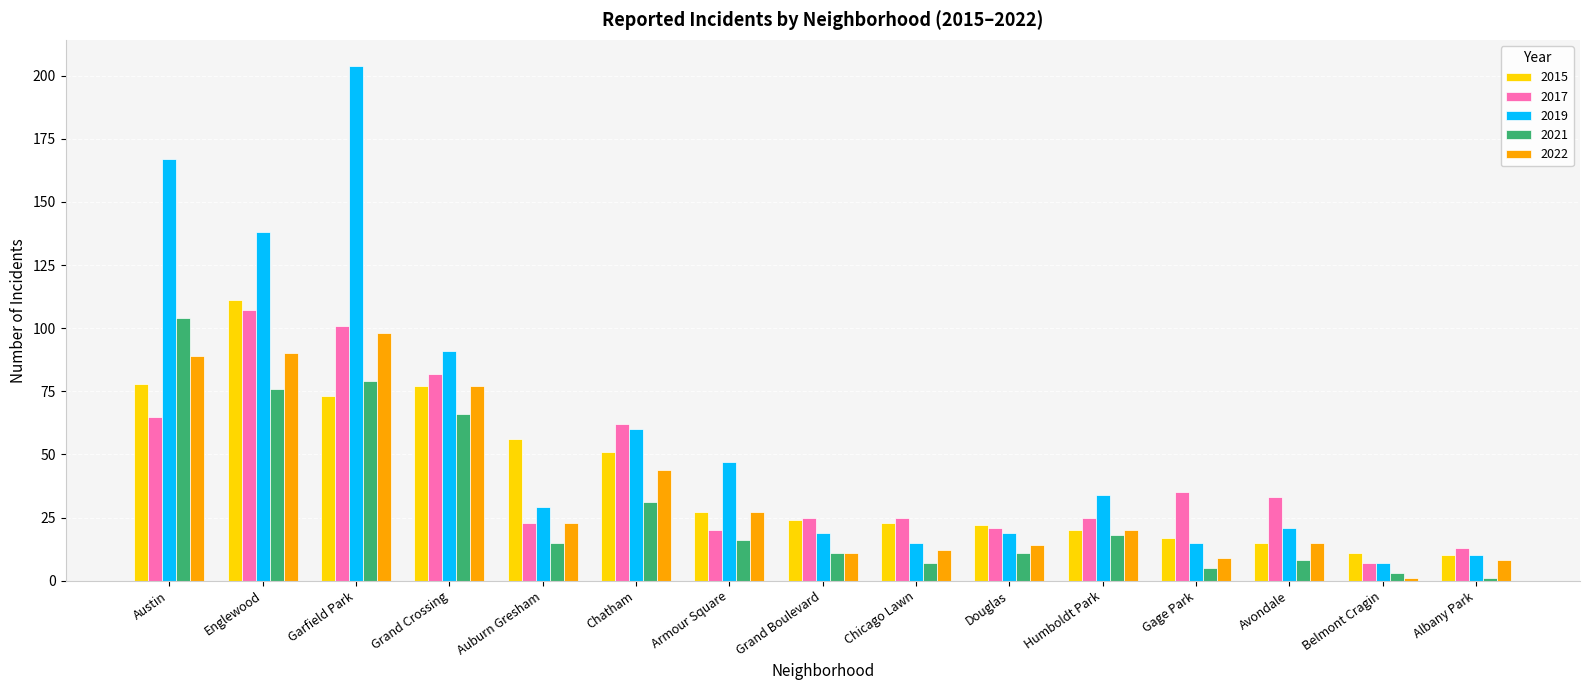

What is the value of the 2019 bar at the 8th from the left?

19